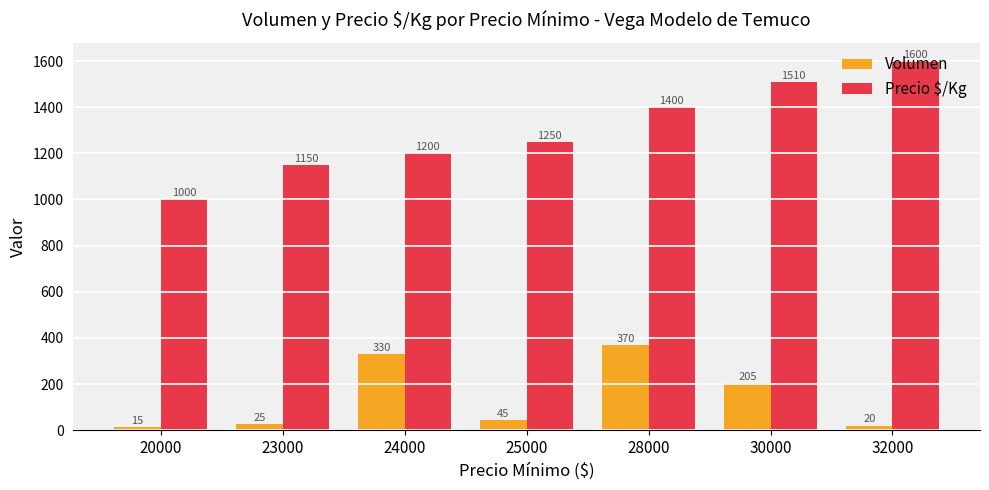

What is the maximum value for Volumen?

370